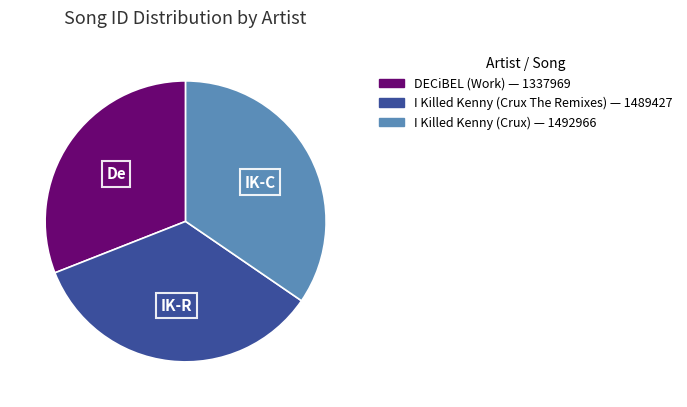

Which slice is the smallest?

DECiBEL